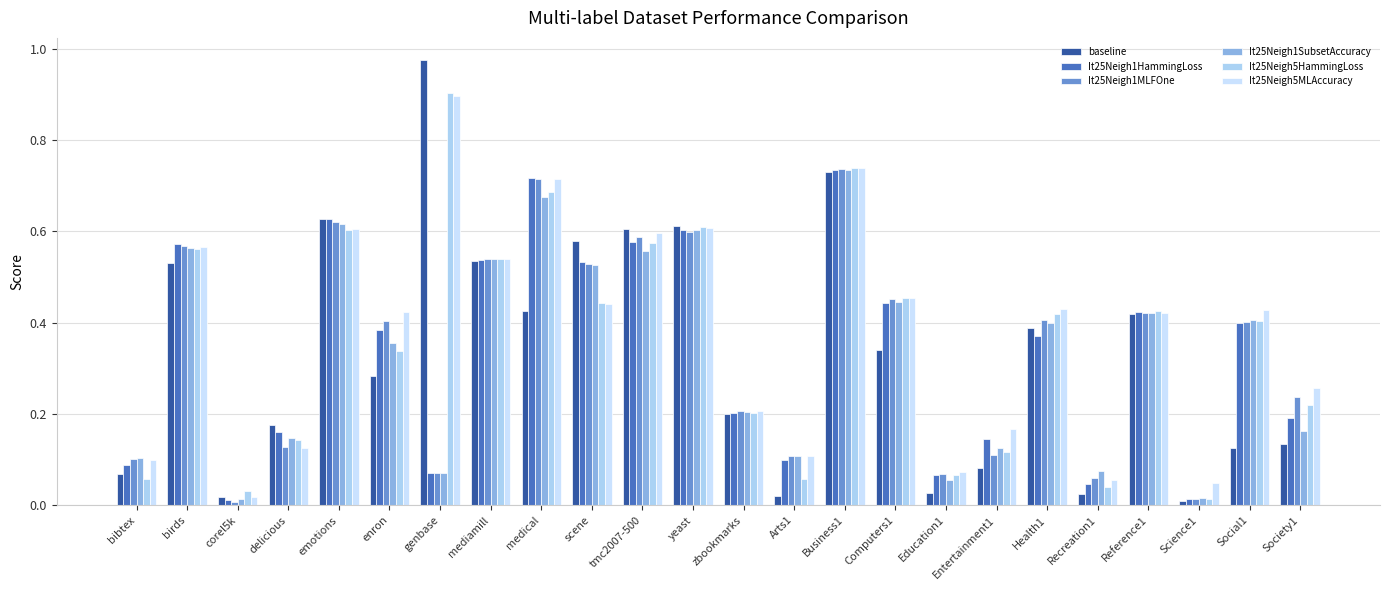

How many bars are there in each group?

6